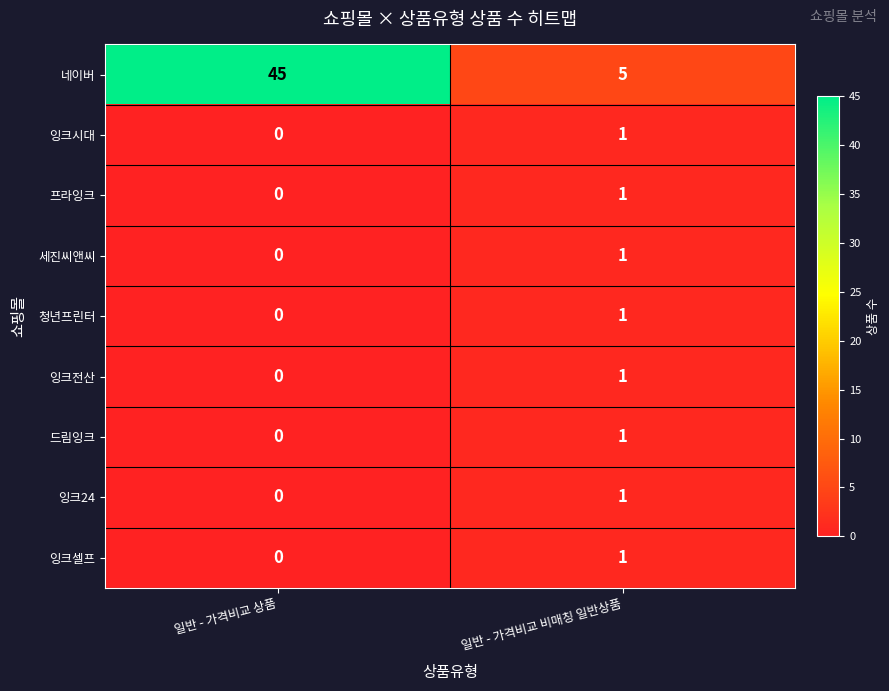

Reading right to left, transcribe all the data shown in this chart.

네이버: 5	45
잉크시대: 1	0
프라잉크: 1	0
세진씨앤씨: 1	0
청년프린터: 1	0
잉크전산: 1	0
드림잉크: 1	0
잉크24: 1	0
잉크셀프: 1	0